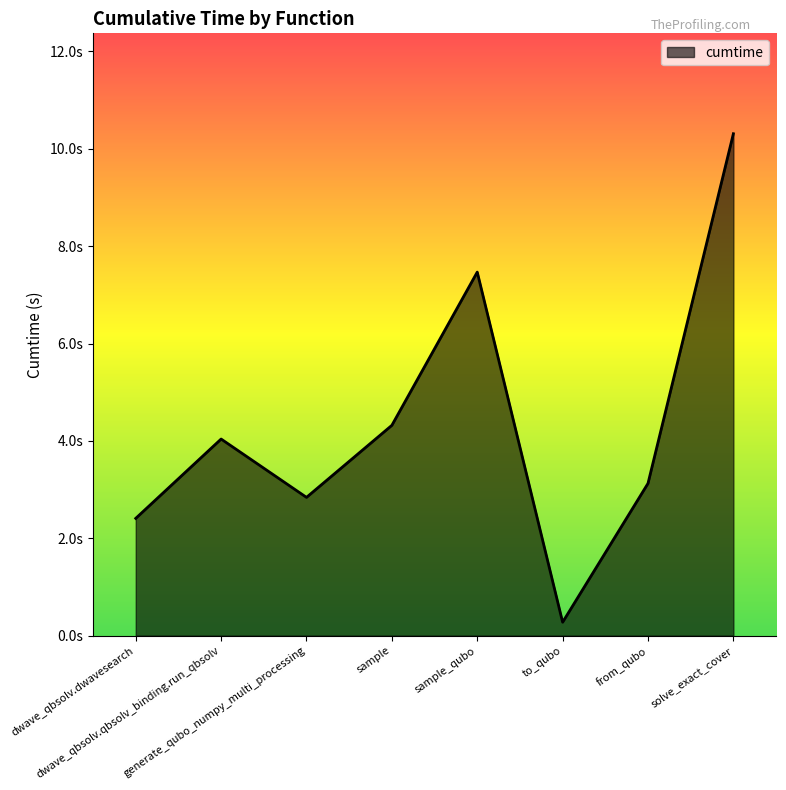

Does the chart display data point markers on the line(s)?

No